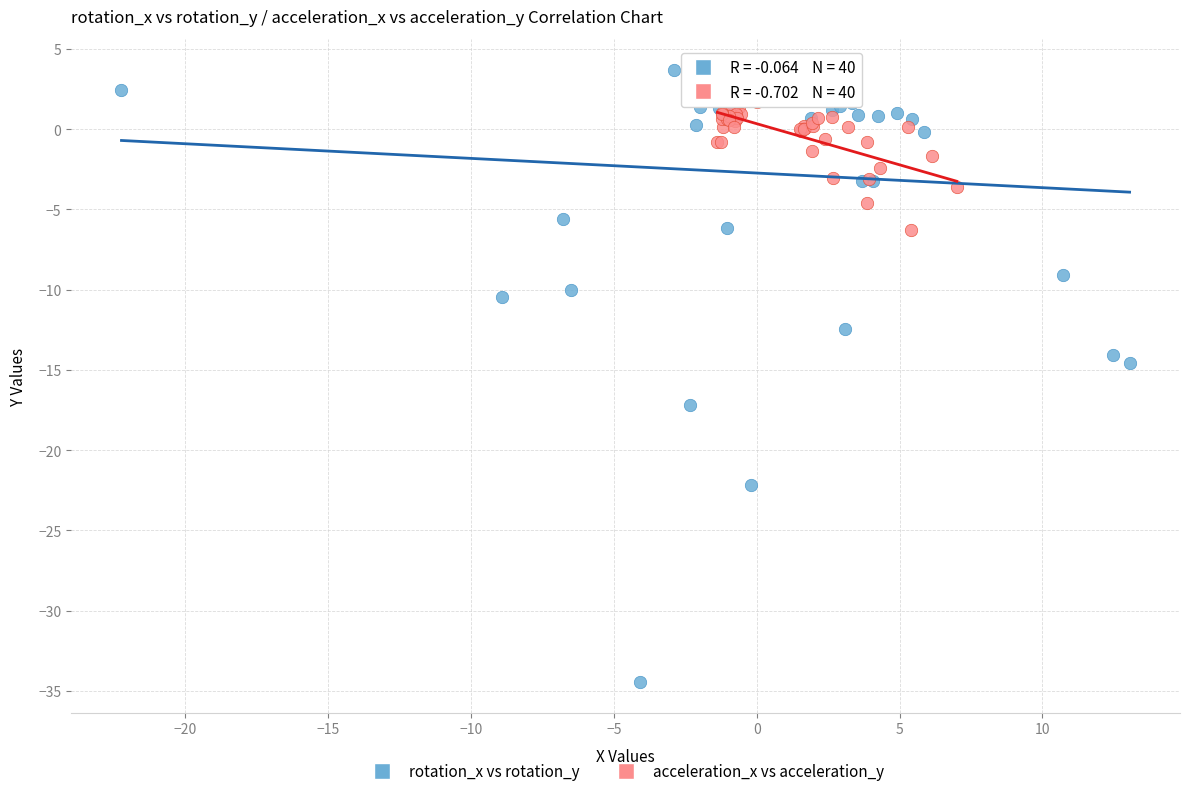

Which series reaches the minimum Y coordinate?

rotation_x vs rotation_y